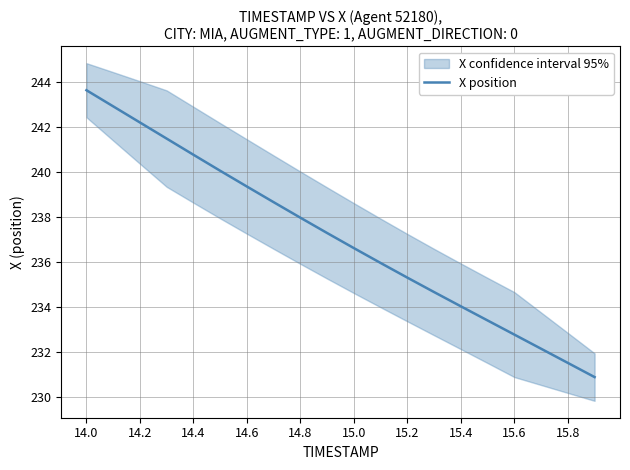

Where does the data first go above 237?

14.0